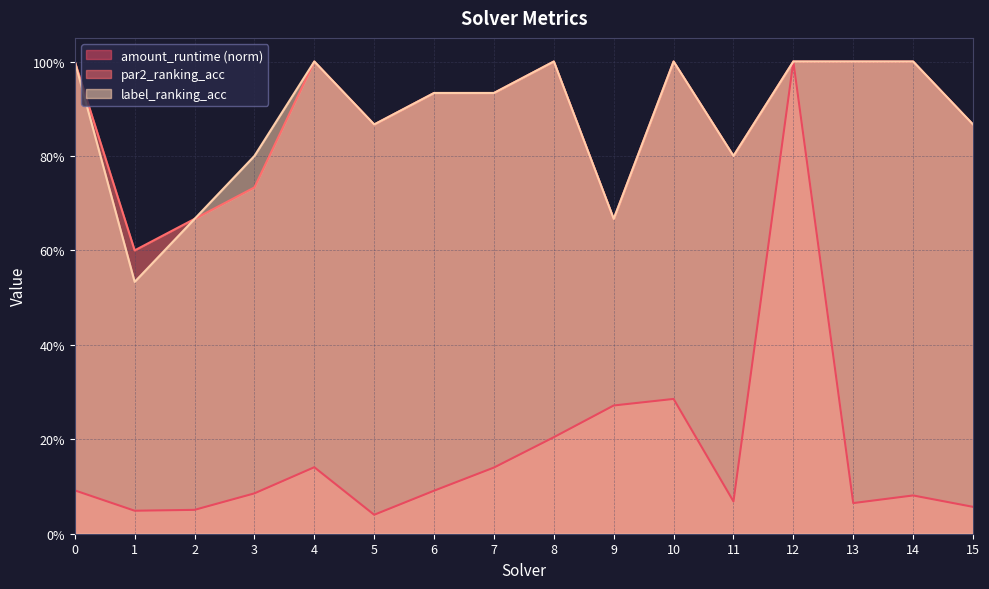

True or false: amount_runtime and par2_ranking_acc cross at least once.

False